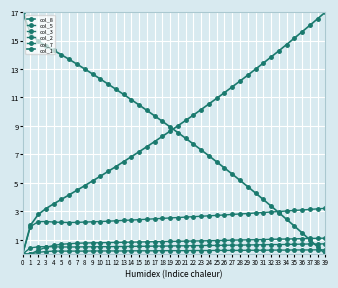

Does the chart have visible grid lines?

Yes